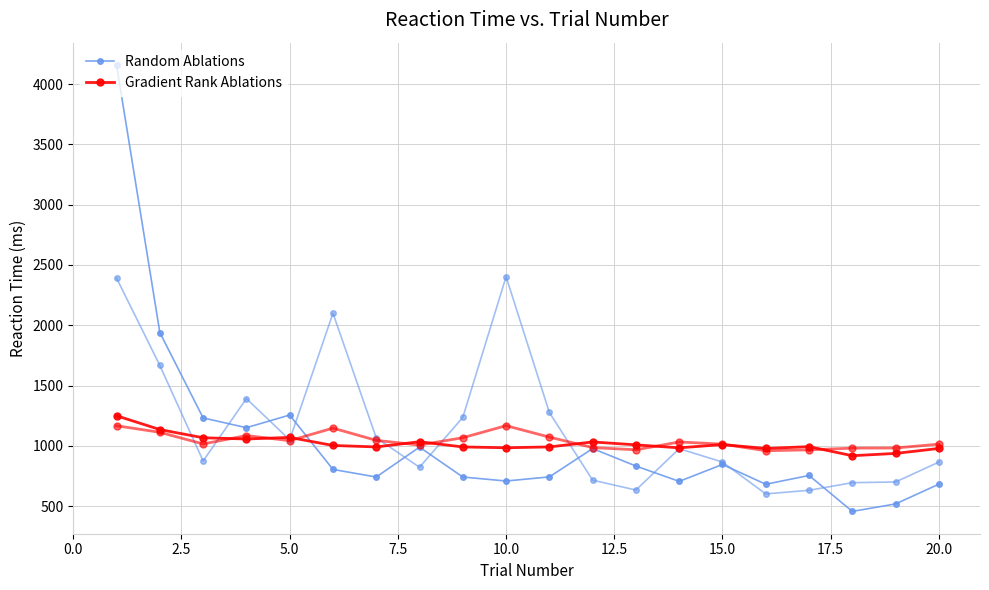

Is the value of Gradient Rank Ablations at 15.0 greater than the value of Random Ablations at 0.0?

No